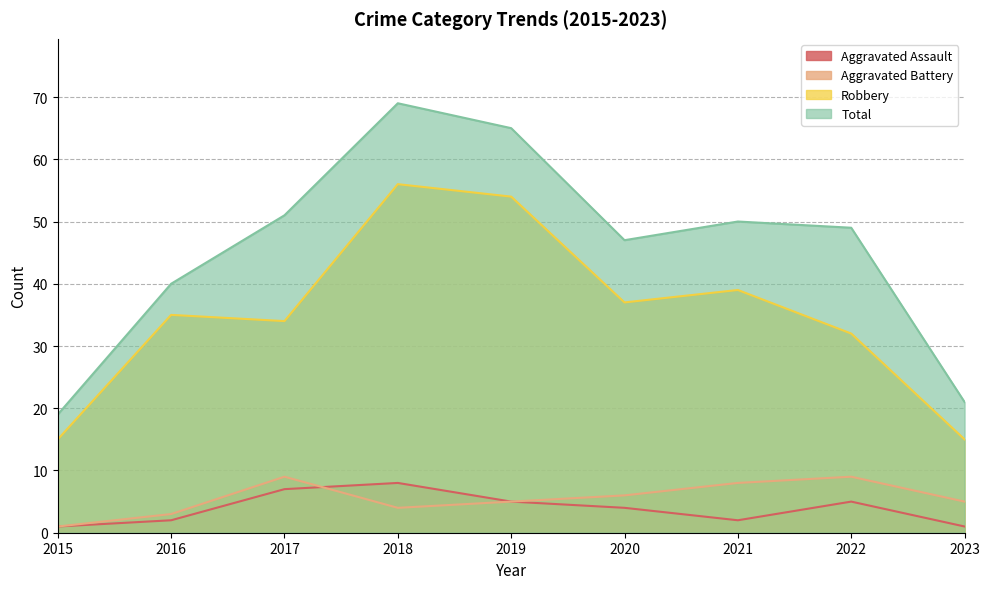

What are all the series names shown in the legend?

Aggravated Assault, Aggravated Battery, Robbery, Total